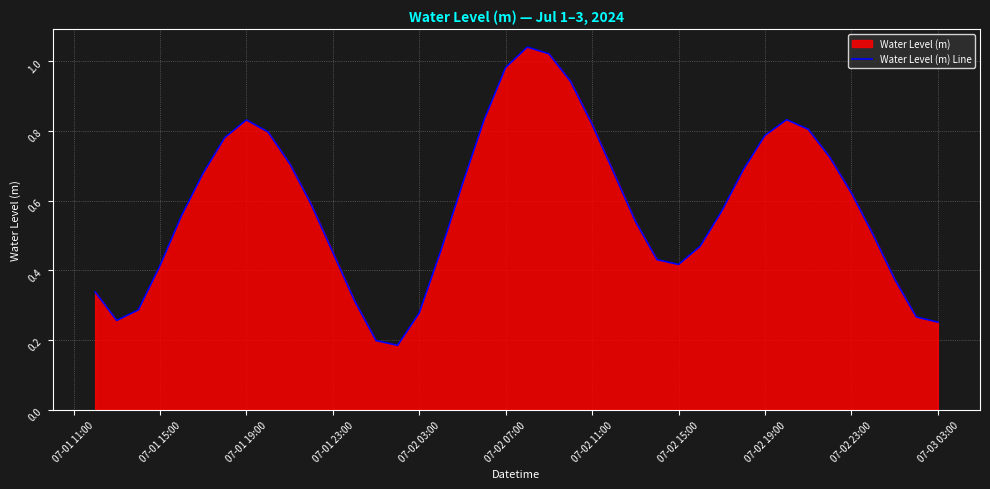

What is the change in value from 07-01 15:00 to 07-02 23:00?

+0.2